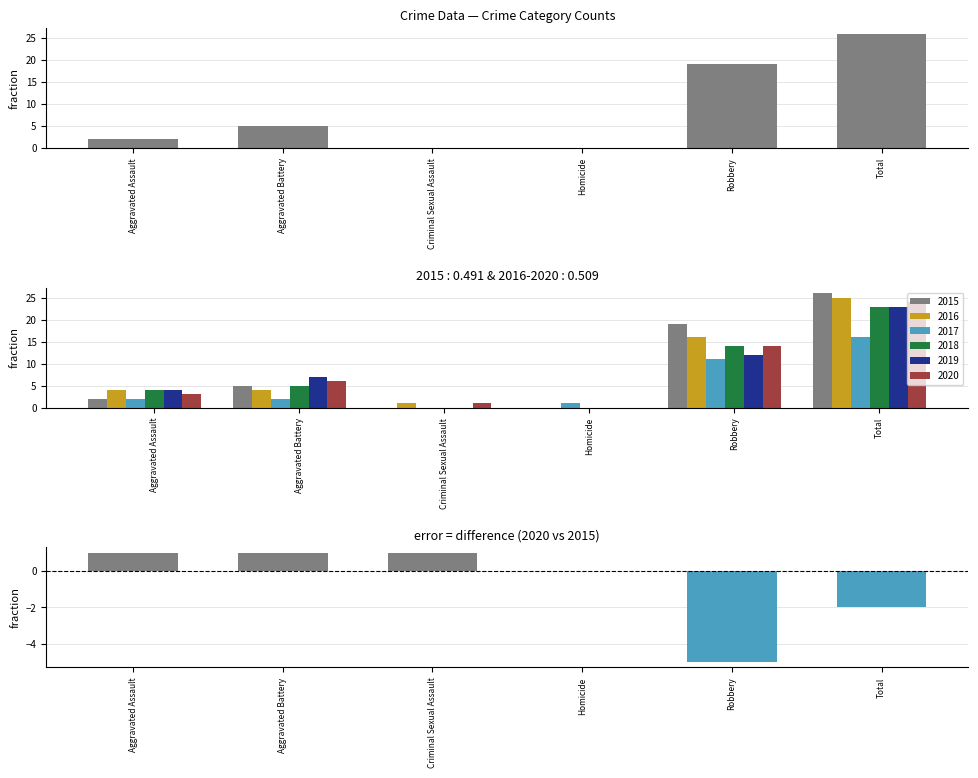

The value at Aggravated Assault is 0. True or false?

False